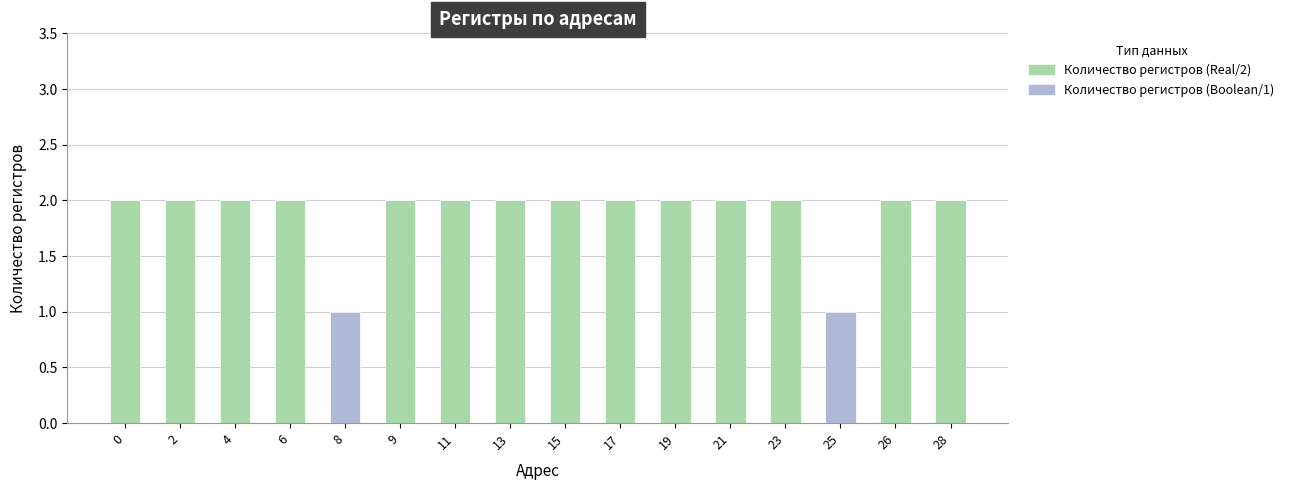

Is it true that Количество регистров (Real/2) equals 2 at 23?

True